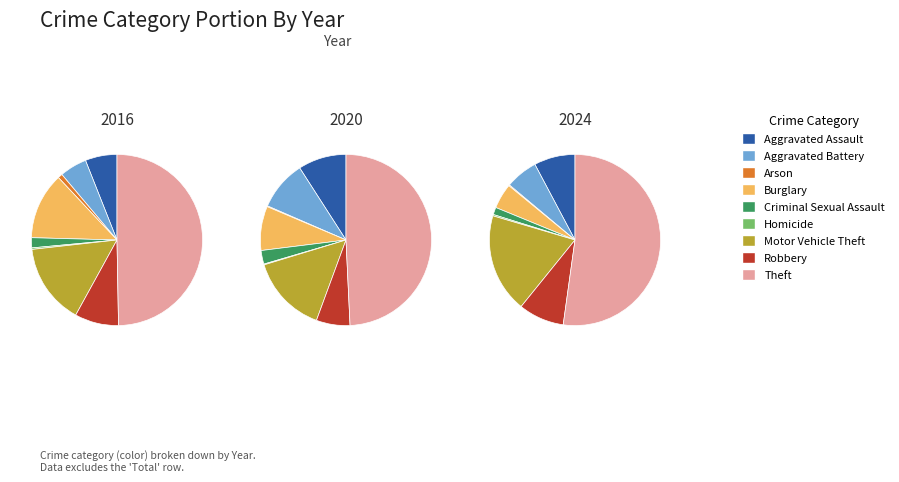

Rank the categories by 2016 value from highest to lowest.

Theft, Motor Vehicle Theft, Burglary, Robbery, Aggravated Assault, Aggravated Battery, Criminal Sexual Assault, Arson, Homicide